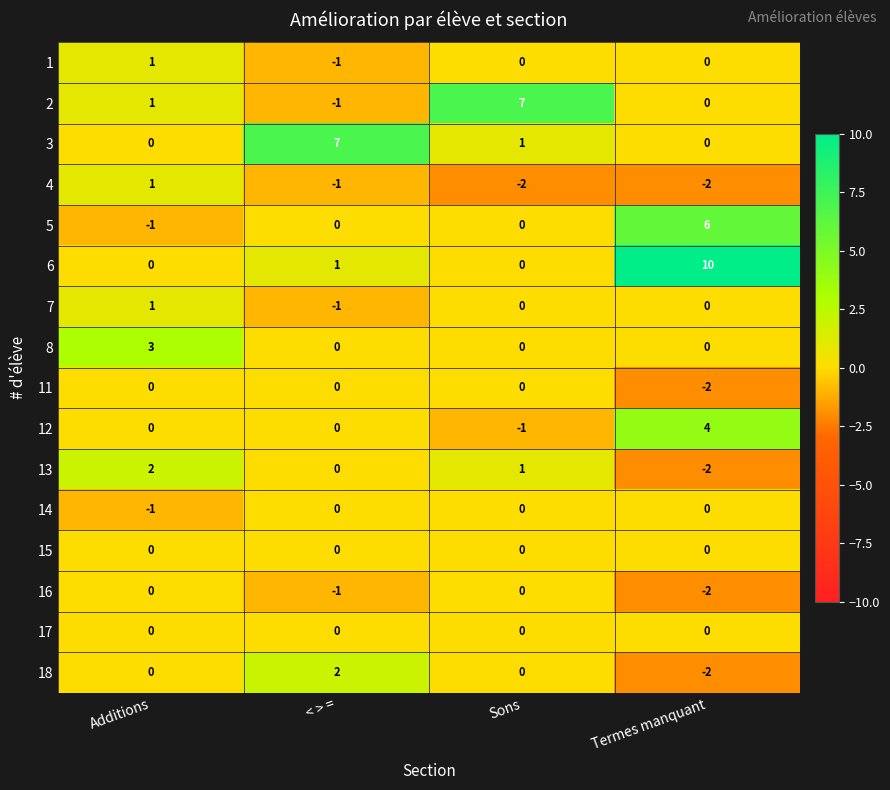

What is the spread (max minus min) of values at Sons?

9